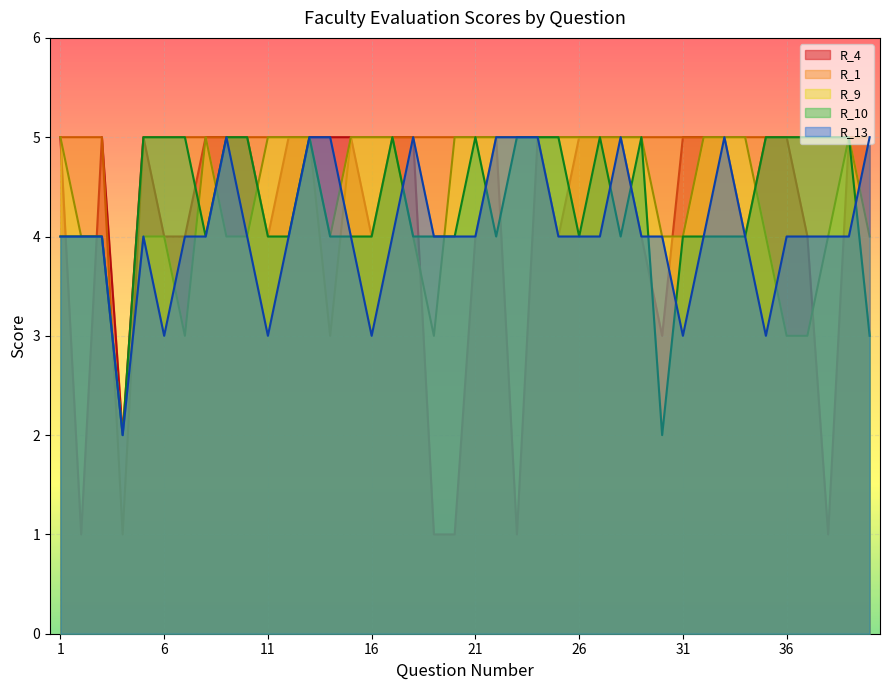

What is the sum of all R_13 values?

163